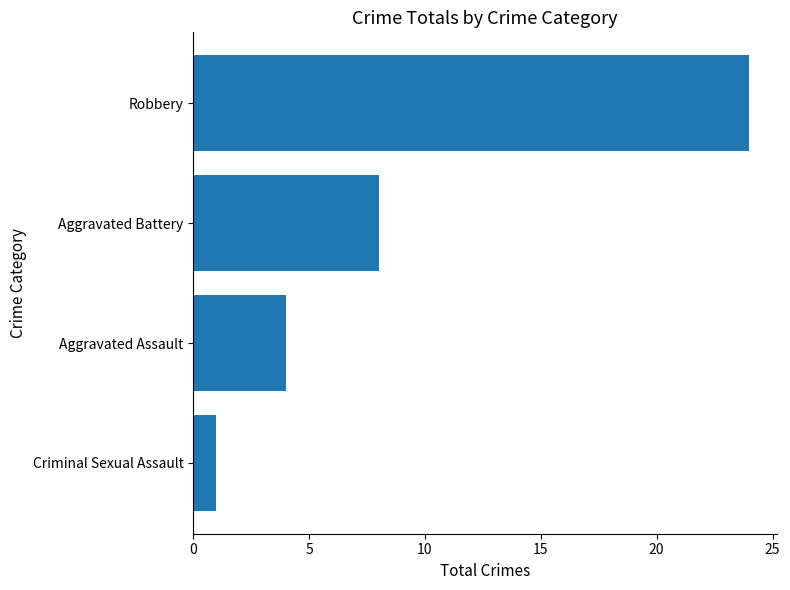

Are the bars horizontal?

Yes